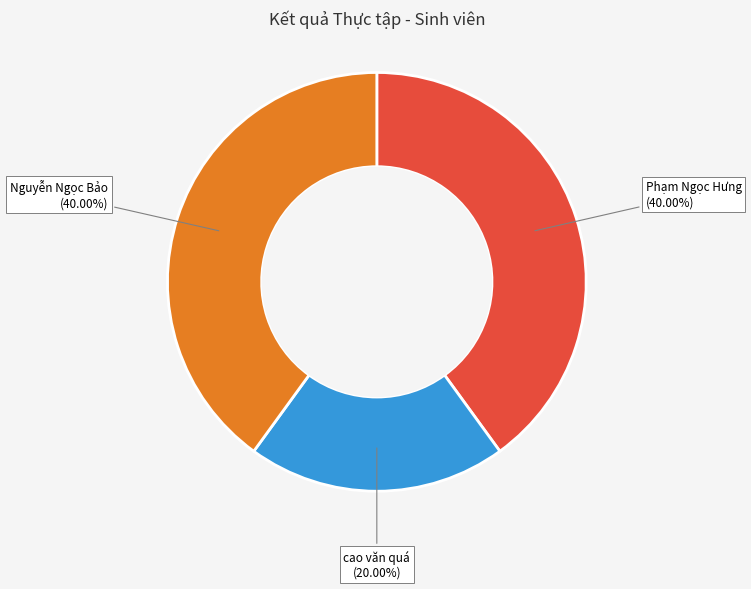

To the nearest percent, what portion does Phạm Ngọc Hưng represent?

40%